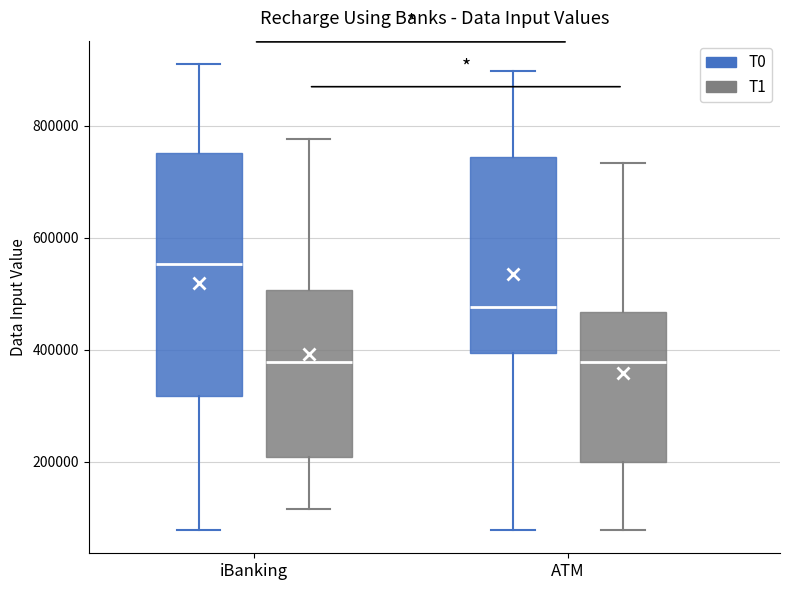

Where does the lower whisker of the box for ATM (T0) end on the y-axis? The values are not printed on the chart, so give them approximately, as read against the axis.

80000